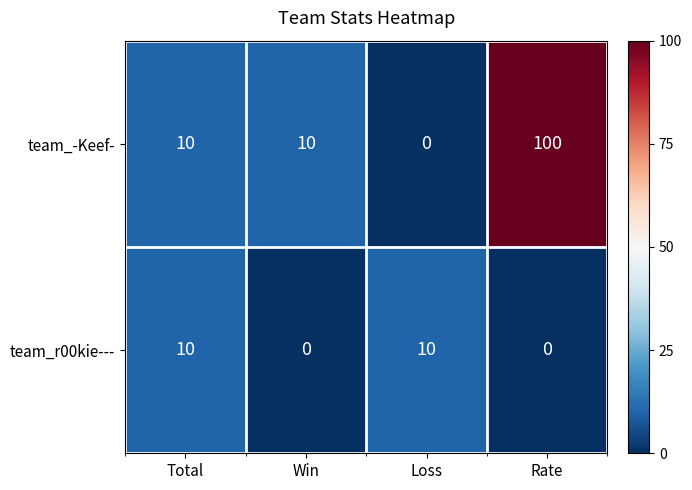

The value of team_-Keef- at Win is 4. True or false?

False